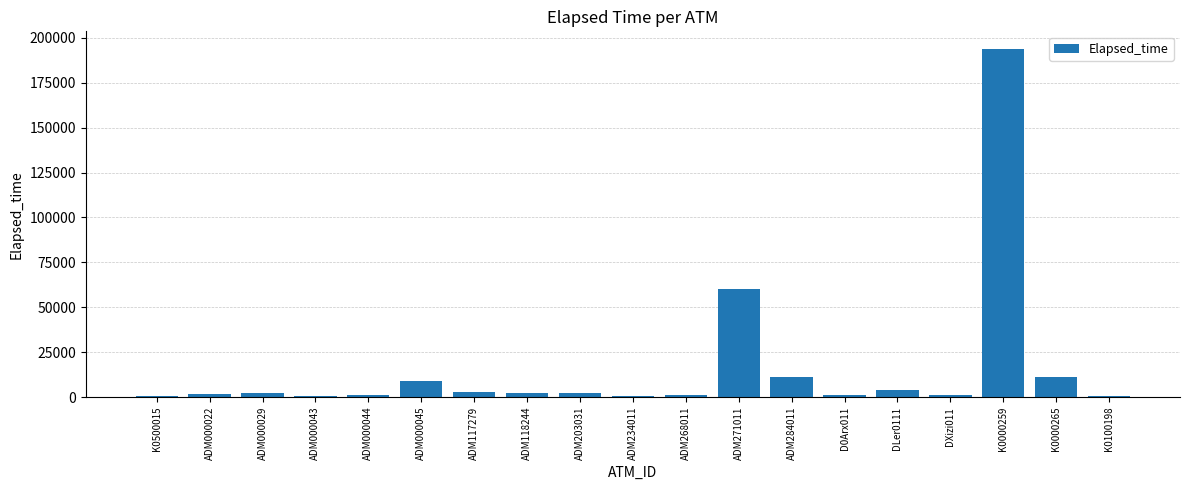

How many series are shown in this chart?

1